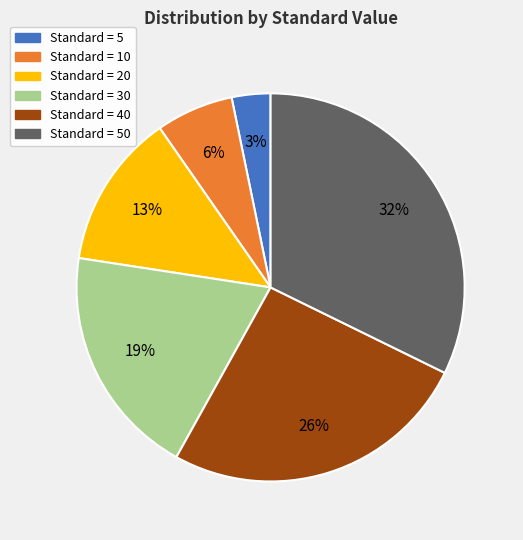

To the nearest percent, what percentage of the pie is Standard = 20?

13%